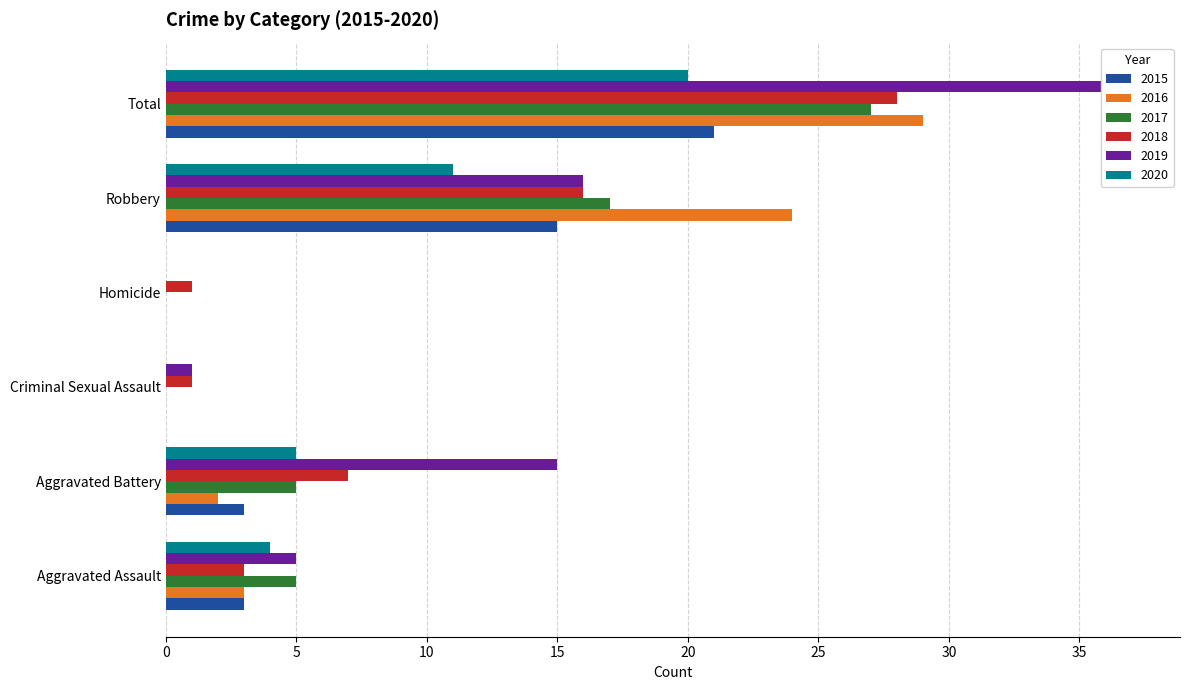

Are the bars grouped side by side (vs. stacked)?

Yes